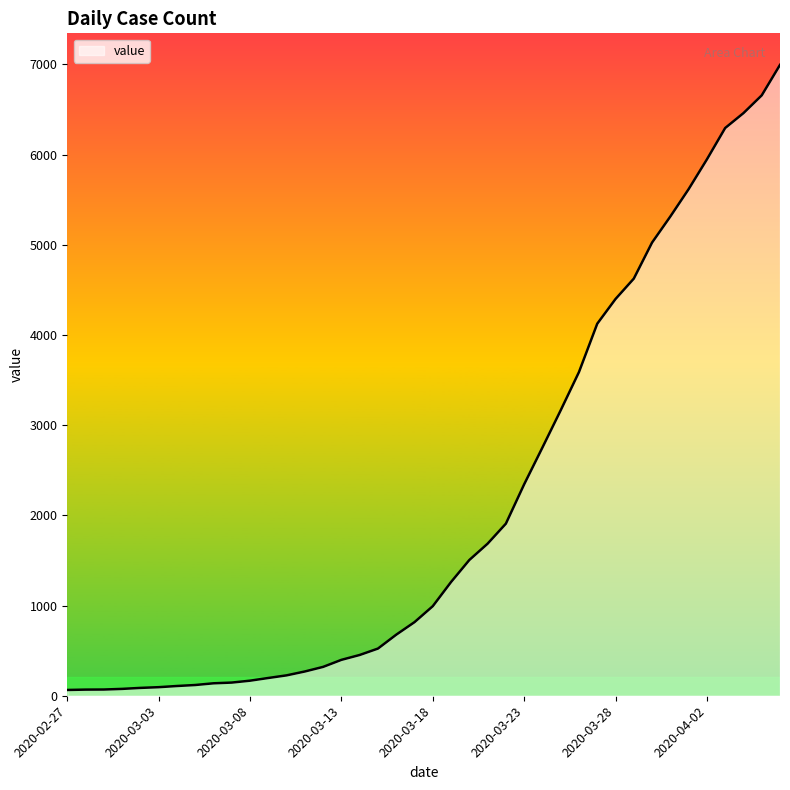

What is the difference between the maximum and minimum values?

6931